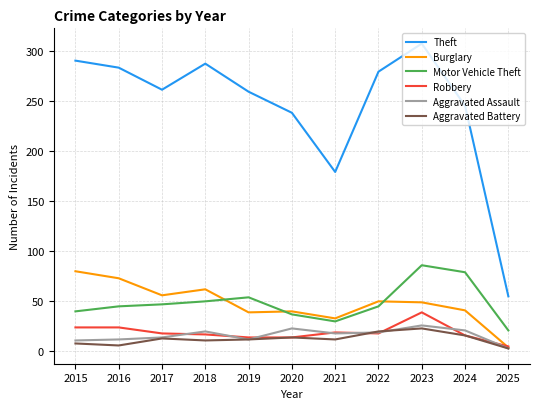

At which label does Aggravated Assault reach its minimum?

2025